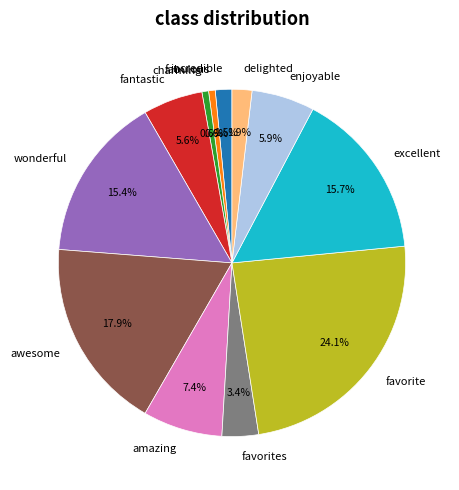

Which category has the biggest portion of the pie?

favorite